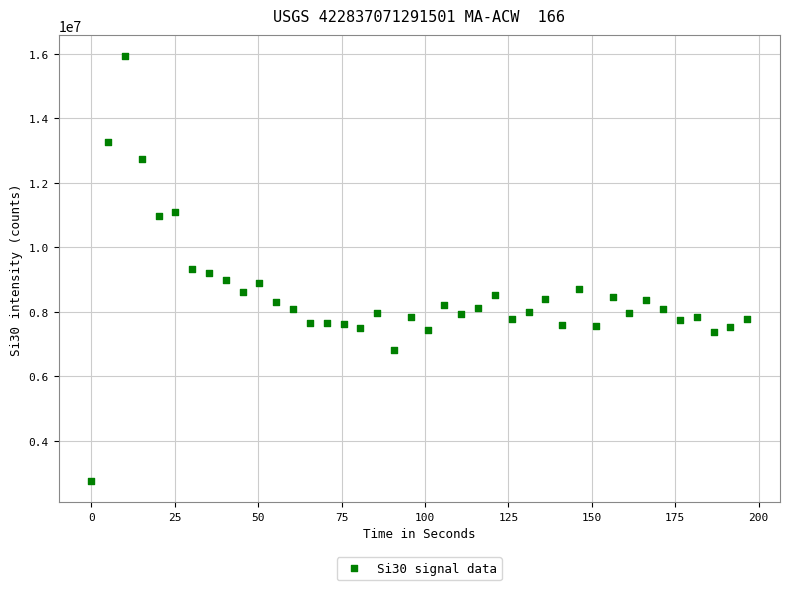

What is the range of Y values (max minus min)?

13179108.9